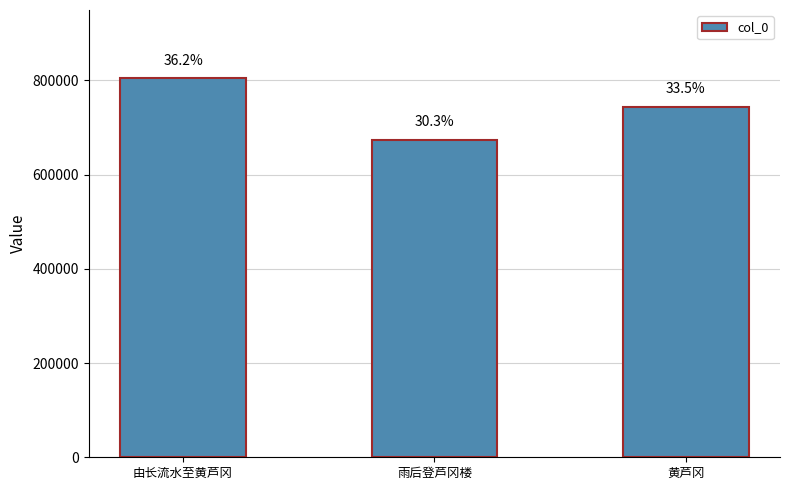

Are the bars horizontal?

No